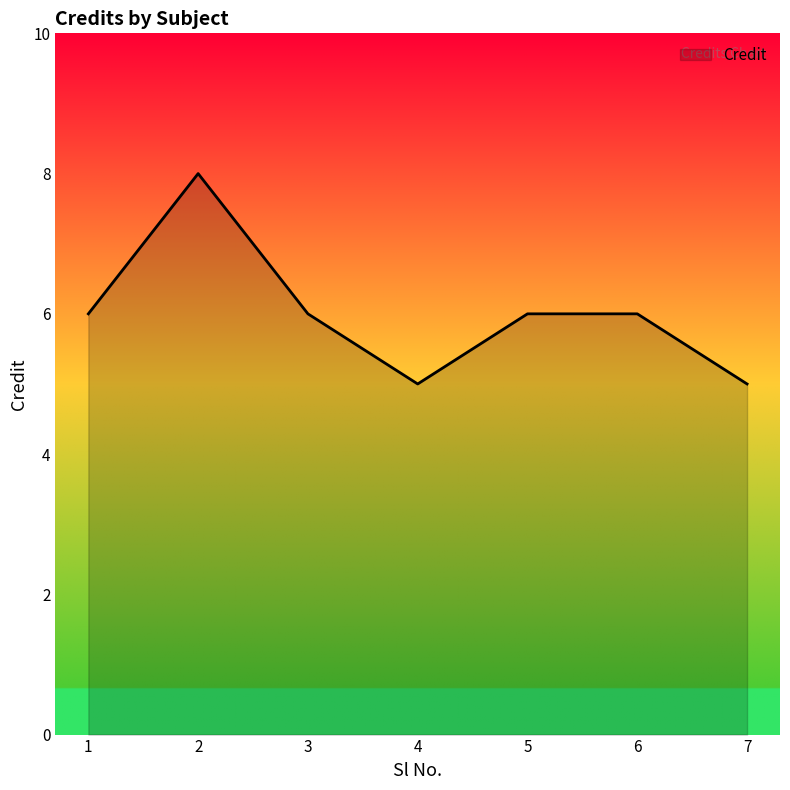

What is the sum of all values?

42